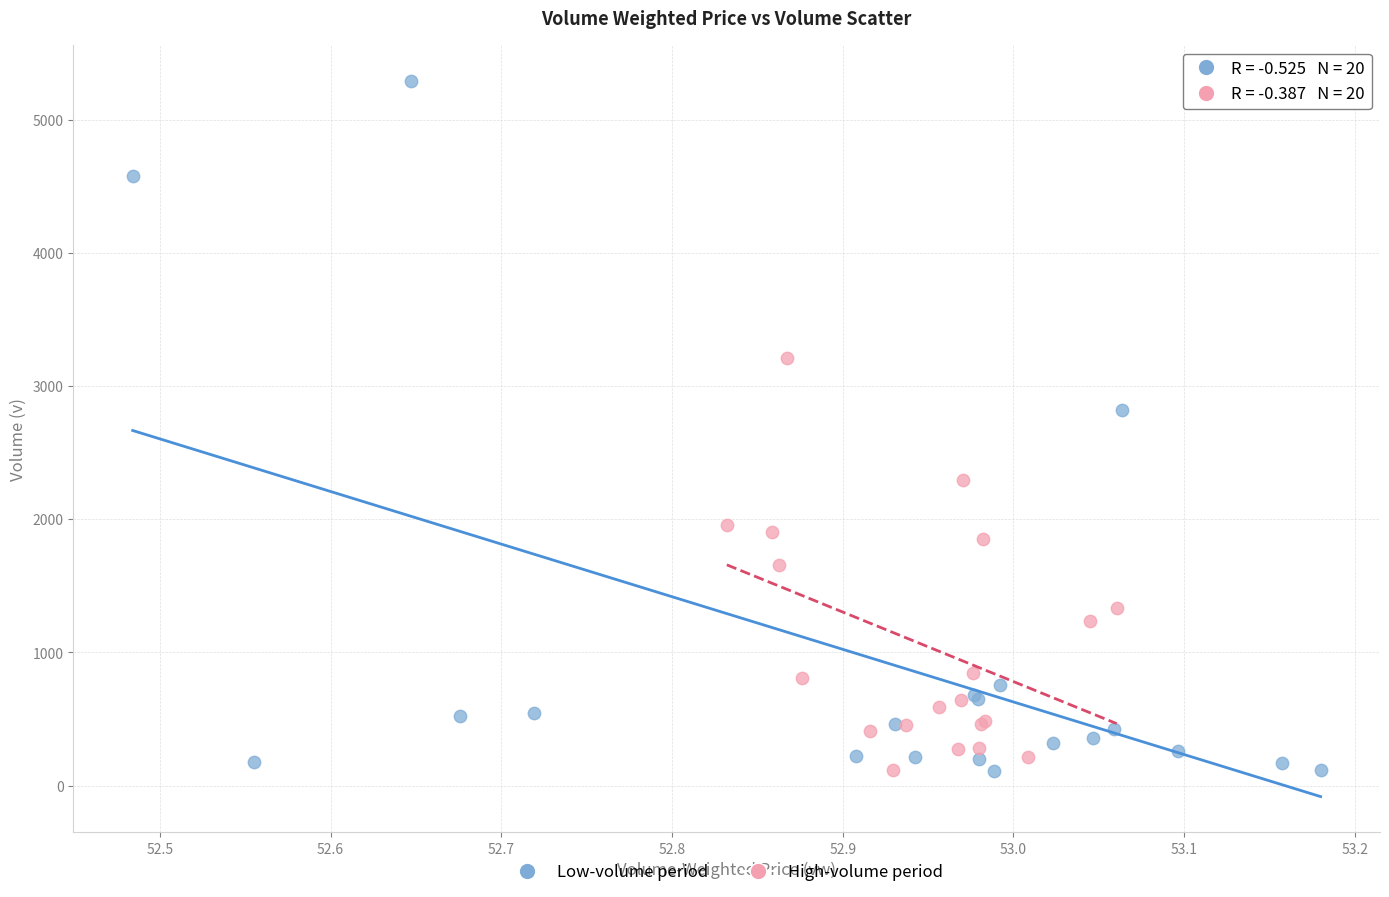

What are all the series names shown in the legend?

Low-volume period, High-volume period